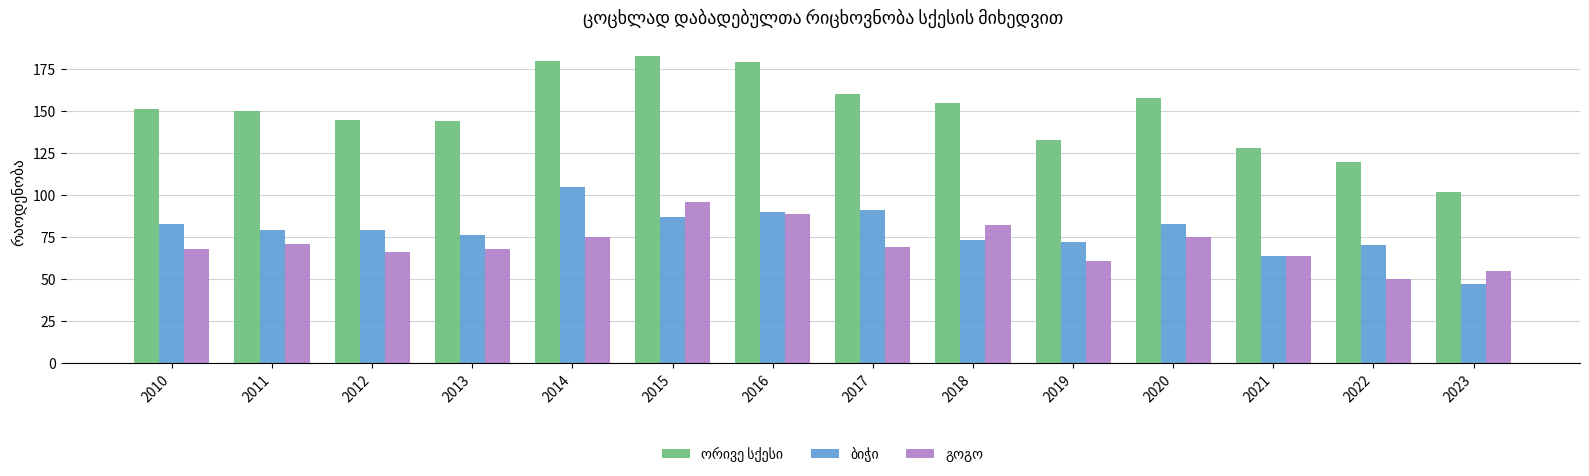

What is the greatest value displayed?

183